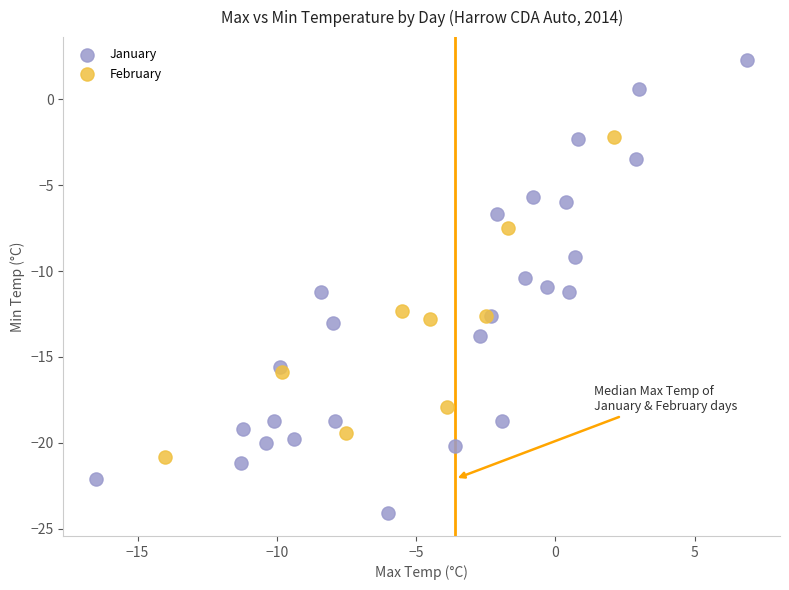

Which series reaches the maximum Y coordinate?

January